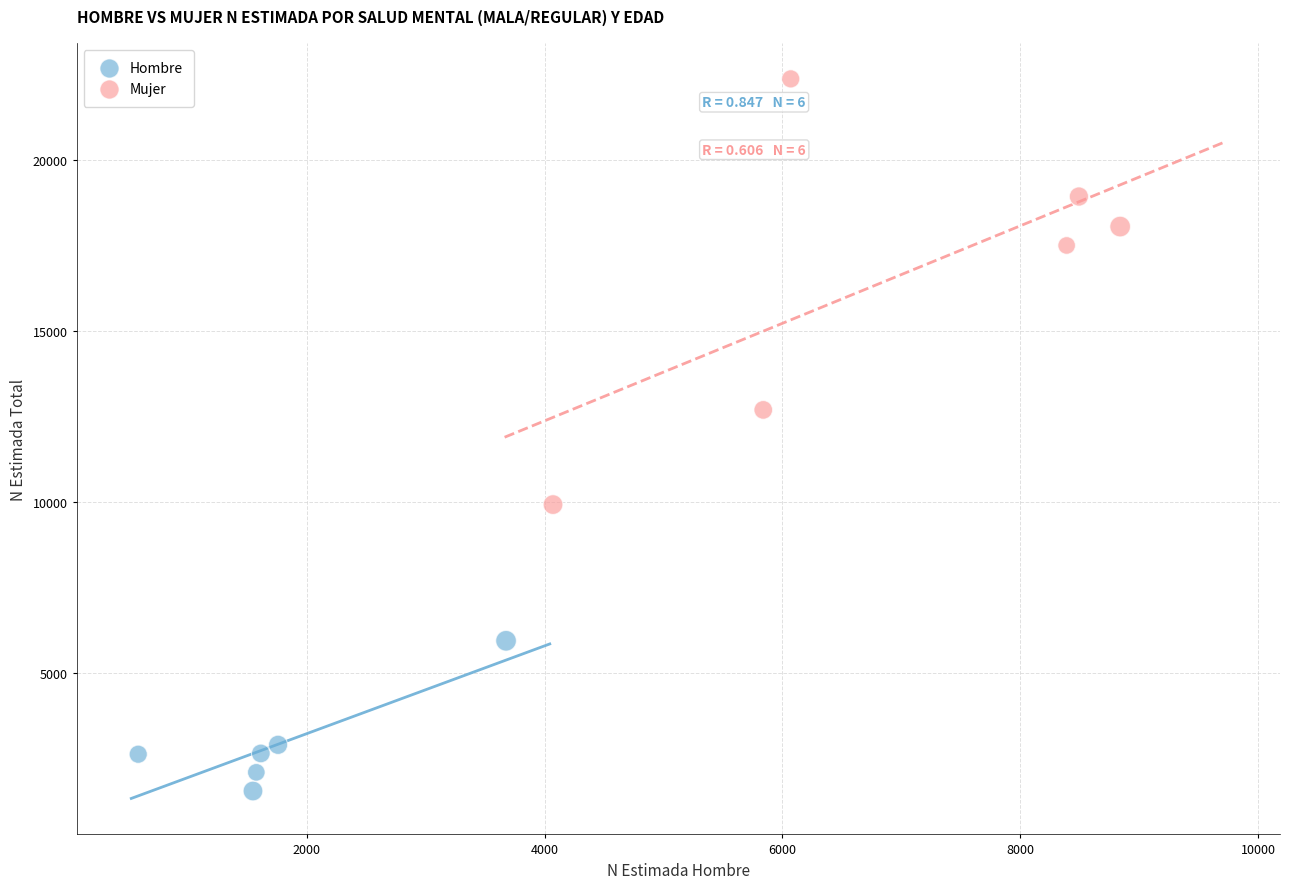

What are all the series names shown in the legend?

Hombre, Mujer